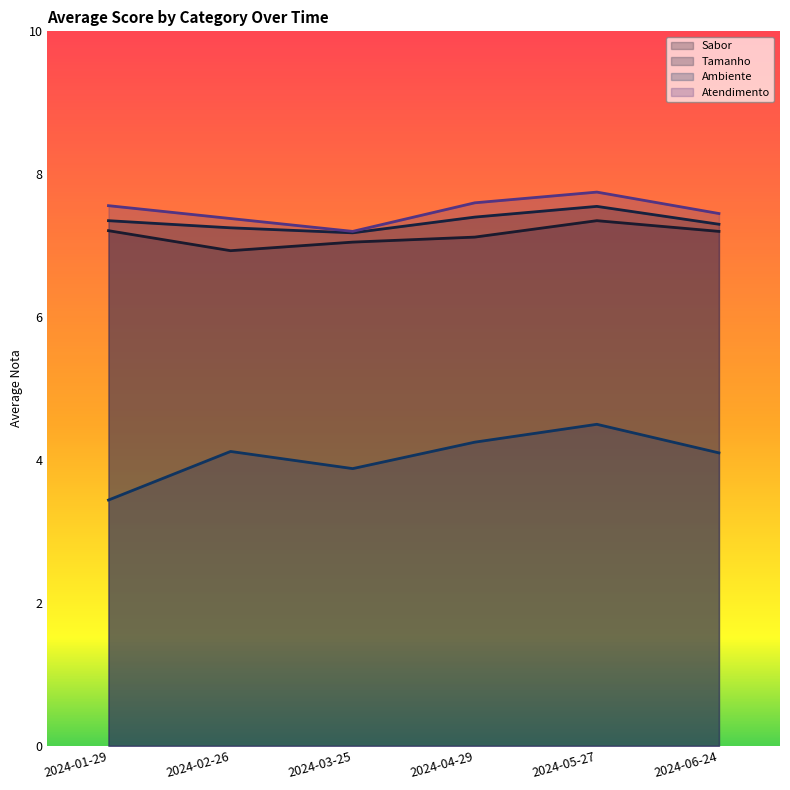

Which series has the largest total across all categories?

Atendimento